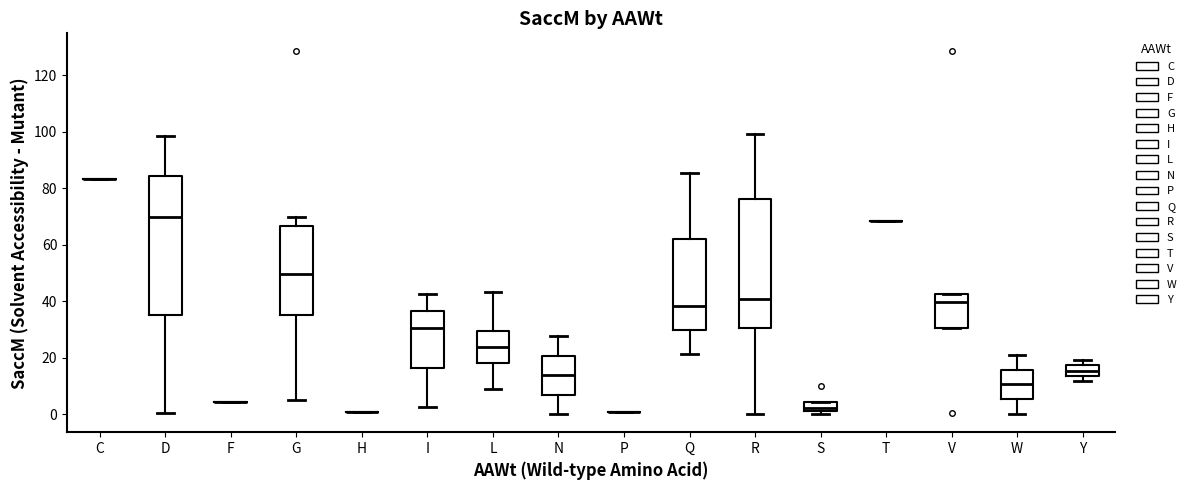

Where is the upper edge of the box for L on the y-axis? The values are not printed on the chart, so give them approximately, as read against the axis.

30